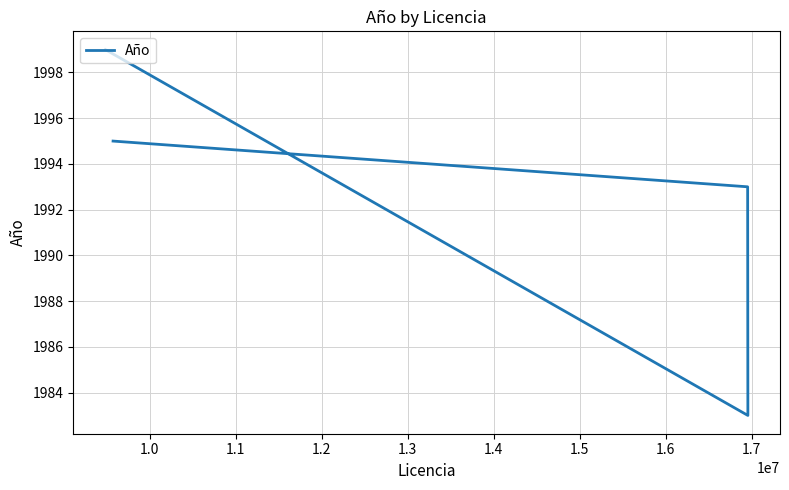

What is the sum of all values?

7970